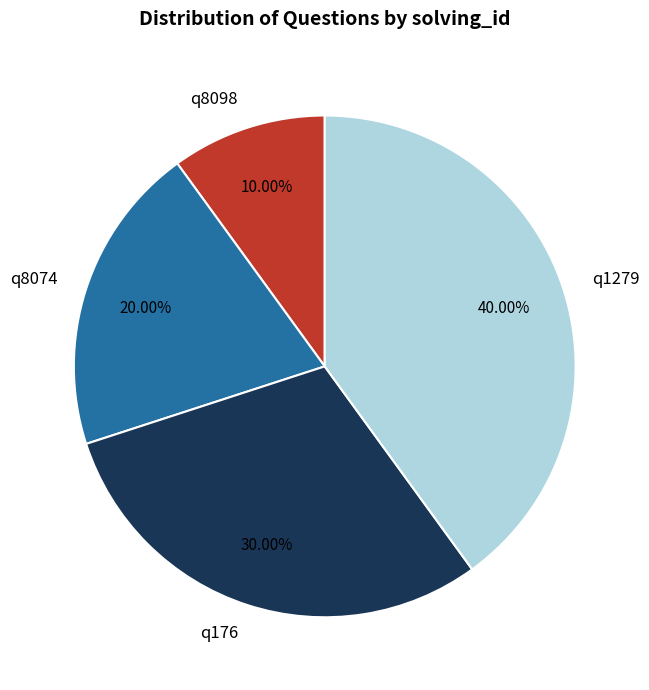

Does q8074 account for over 50% of the chart?

No